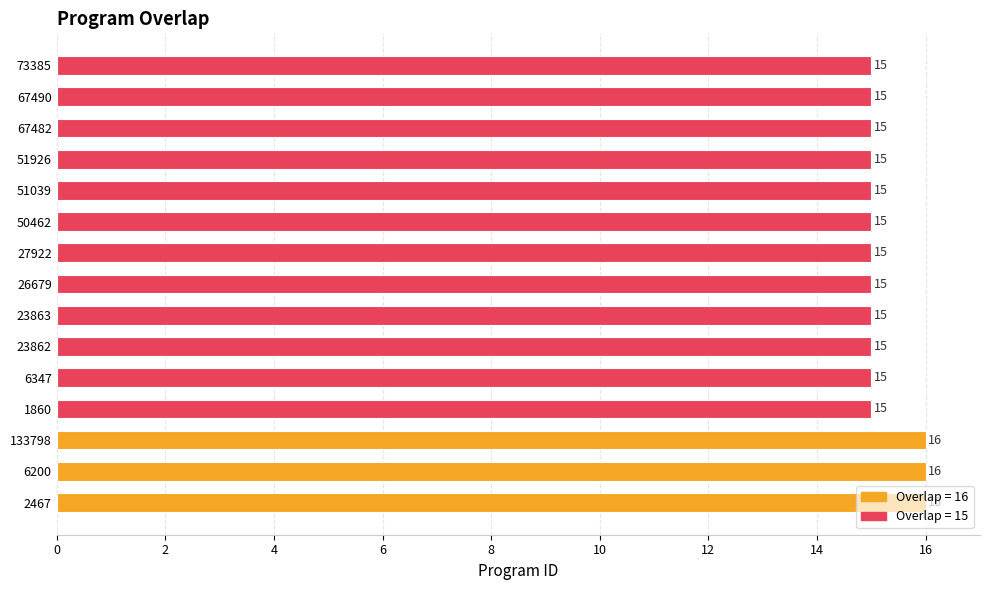

Are the bars horizontal?

Yes